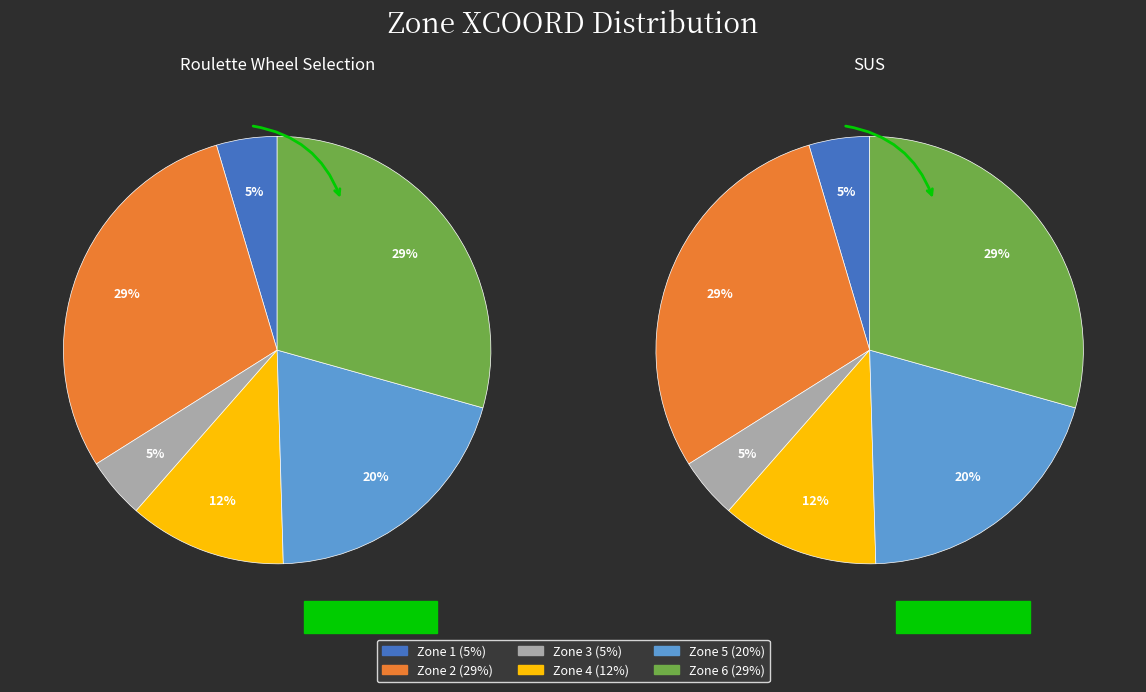

How many slices are in this pie chart?

12